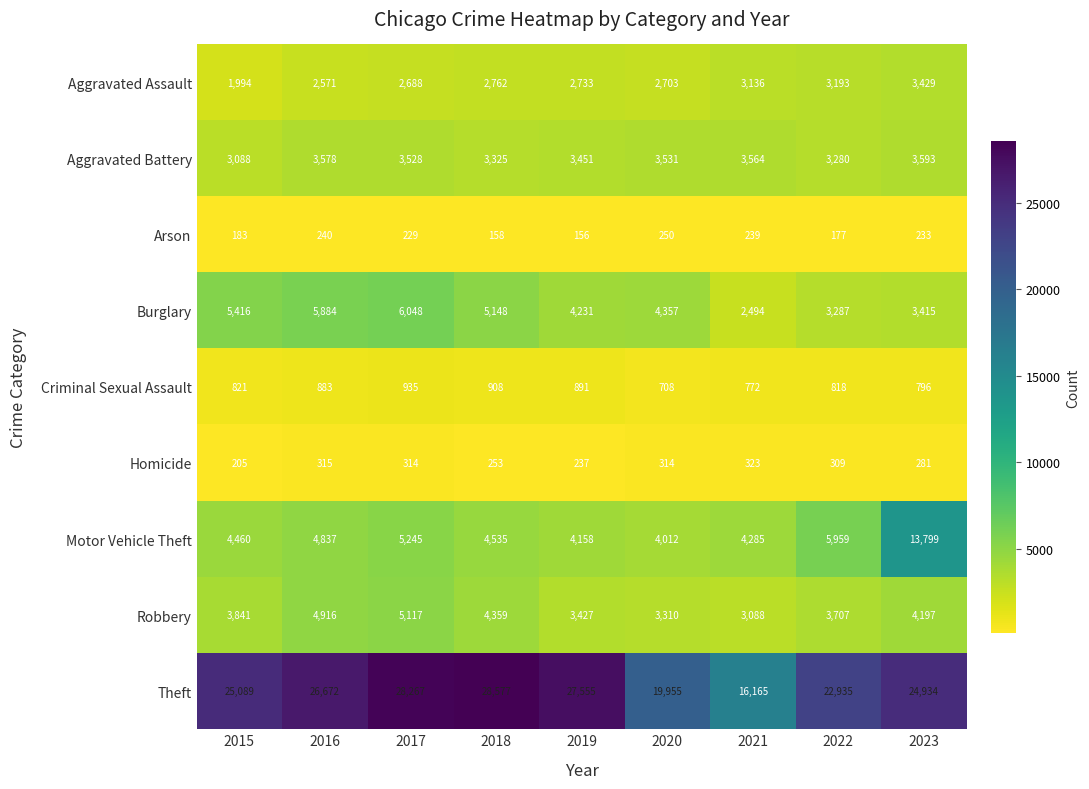

Is it true that Homicide equals 315 at 2016?

True